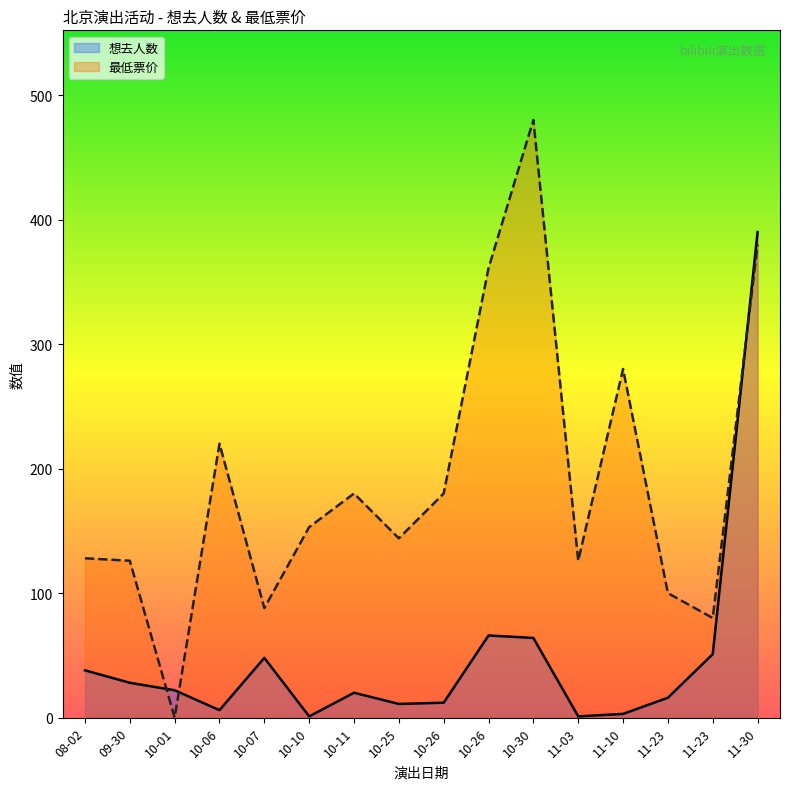

At 09-30, list the series in order from smallest to largest.

想去人数, 最低票价